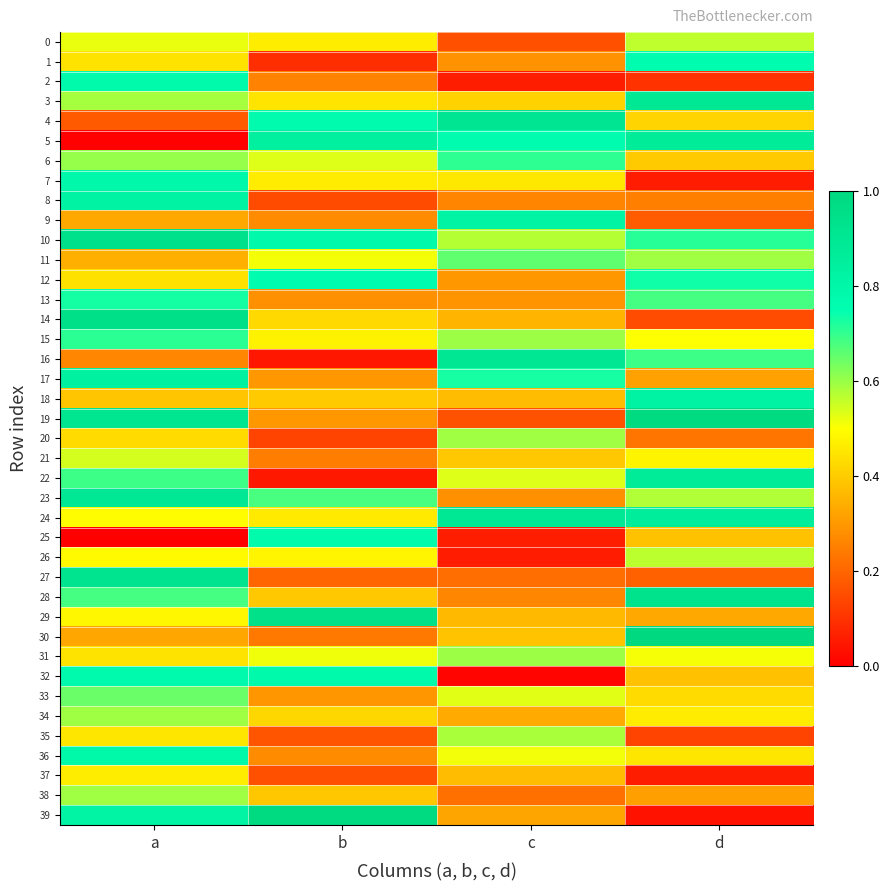

List the series in order of their peak value, lowest first.

37, 21, 0, 26, 35, 38, 20, 34, 31, 33, 11, 6, 15, 13, 12, 1, 25, 2, 32, 7, 36, 9, 8, 18, 17, 5, 22, 23, 24, 3, 16, 4, 27, 28, 10, 29, 14, 19, 39, 30